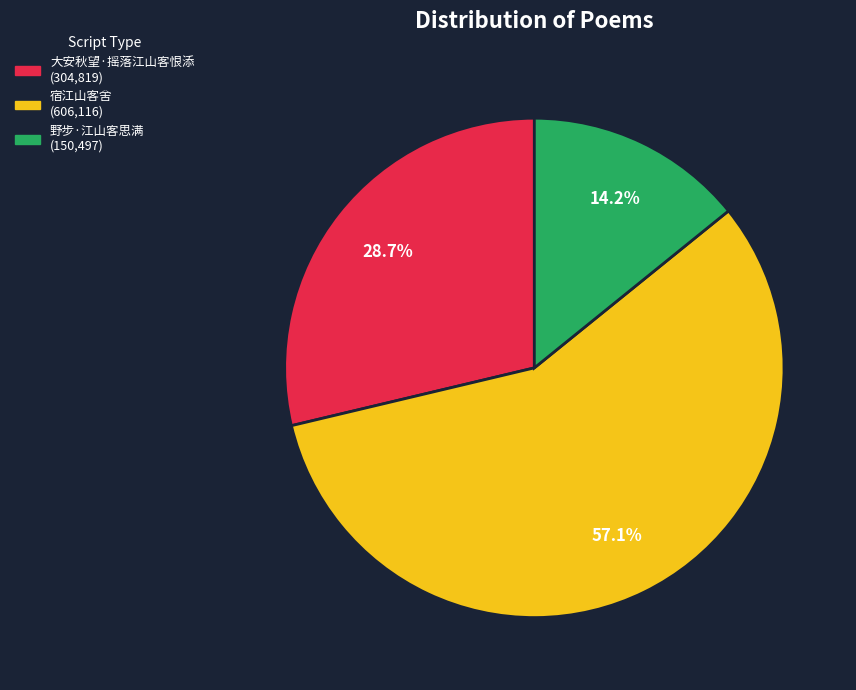

Which category has the biggest portion of the pie?

宿江山客舍